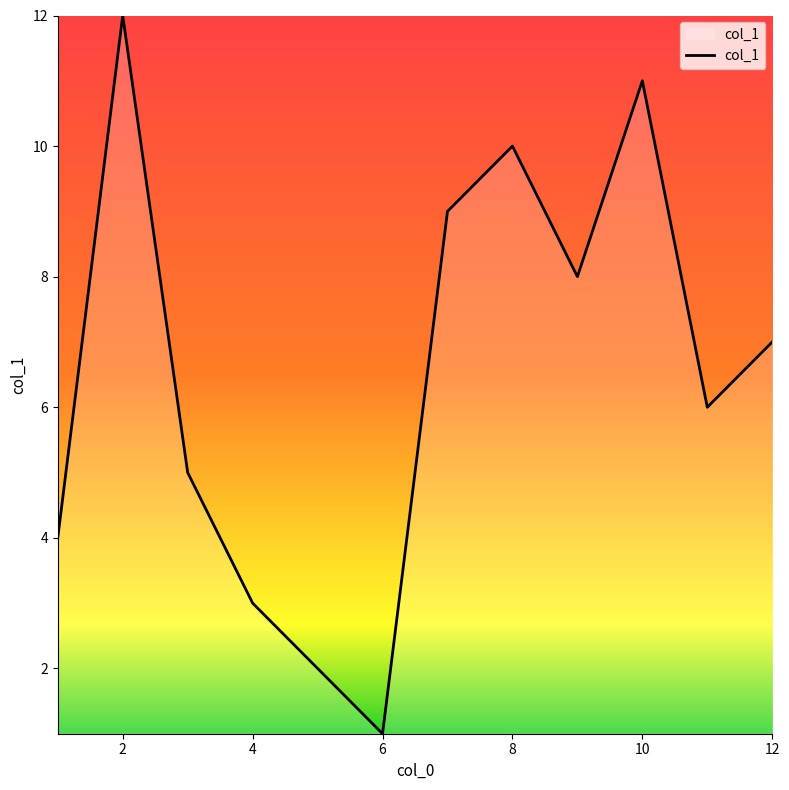

Is this an area chart (filled region under the line)?

Yes